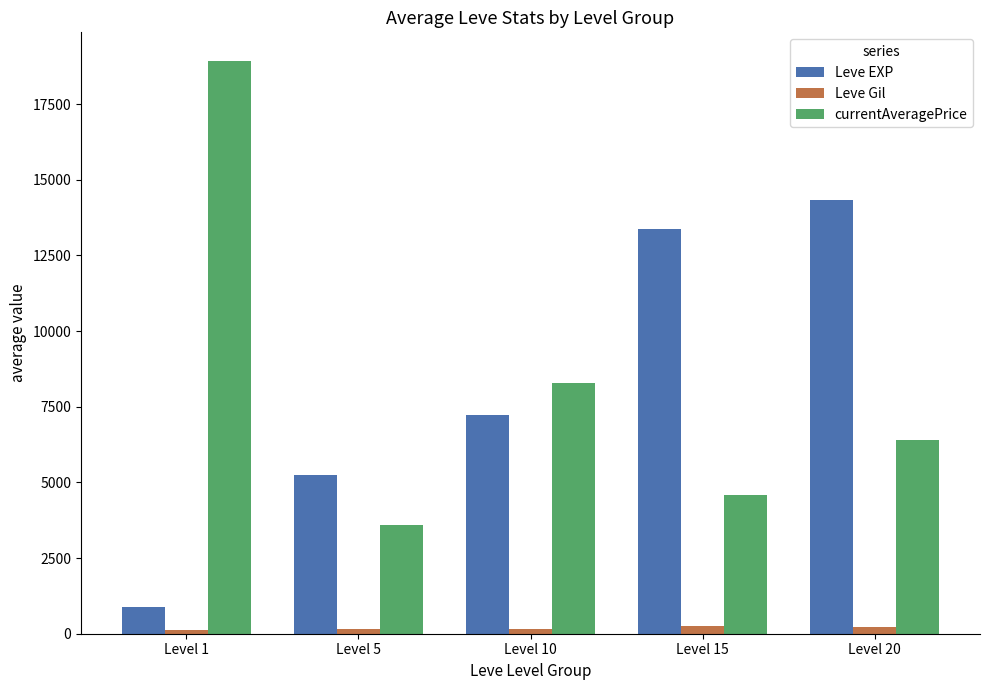

Where is Leve EXP nearest to the value 7600?

Level 10